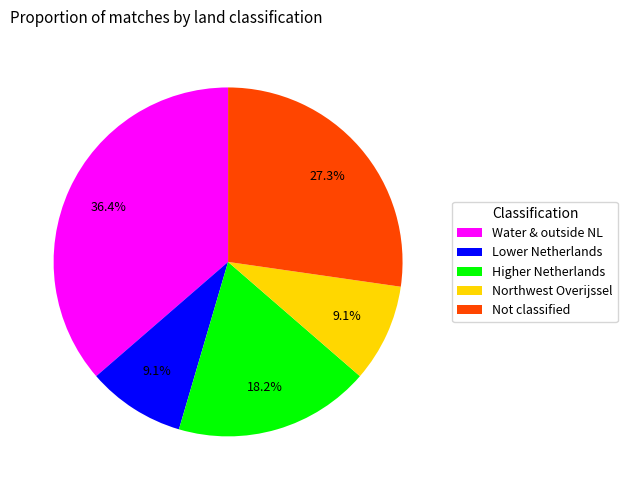

The Water & outside NL slice represents 36% of the pie. True or false?

True